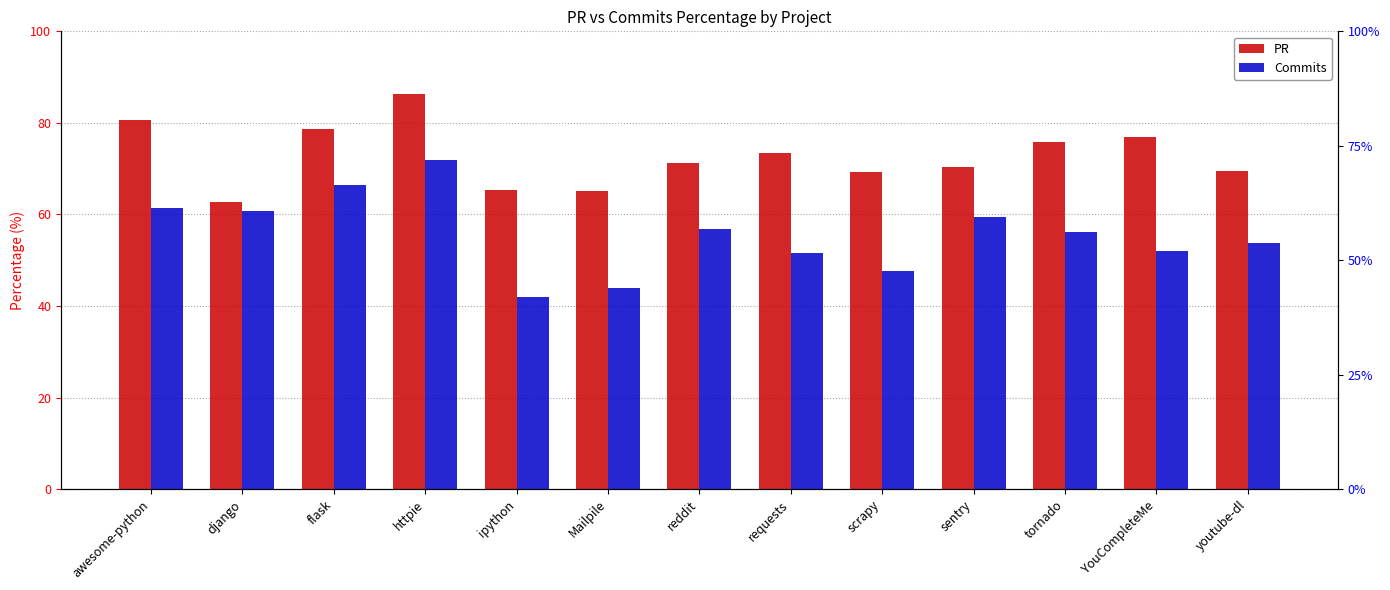

Which series has the largest range (max minus min)?

Commits